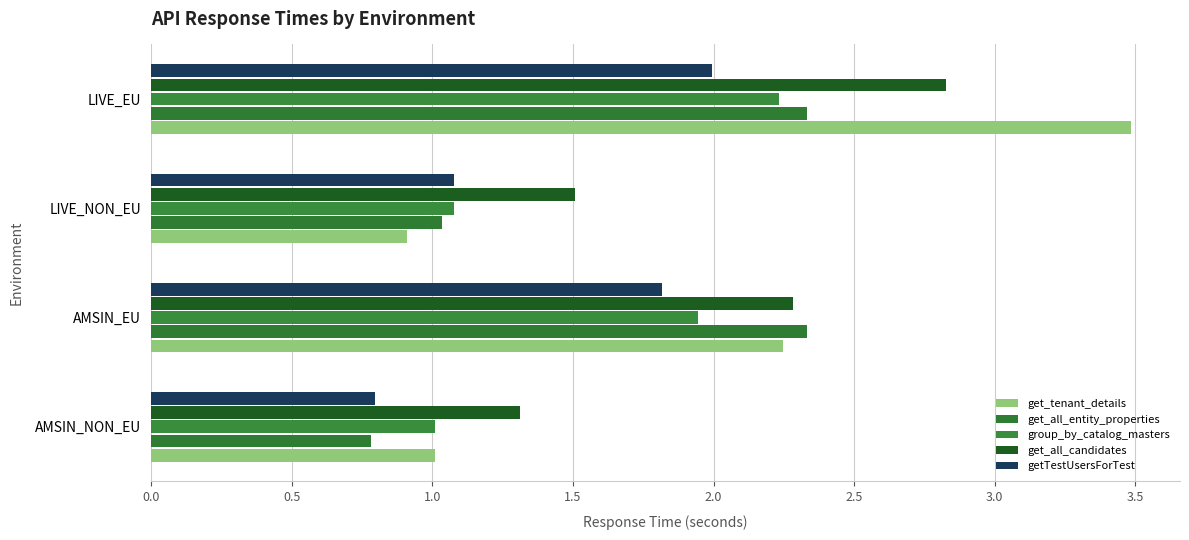

What are all the series names shown in the legend?

get_tenant_details, get_all_entity_properties, group_by_catalog_masters, get_all_candidates, getTestUsersForTest